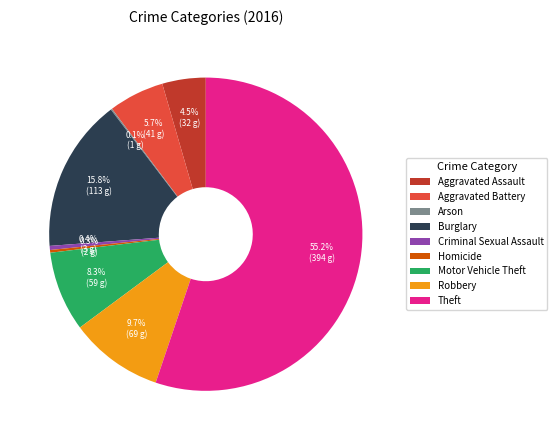

Which category has the biggest portion of the pie?

Theft